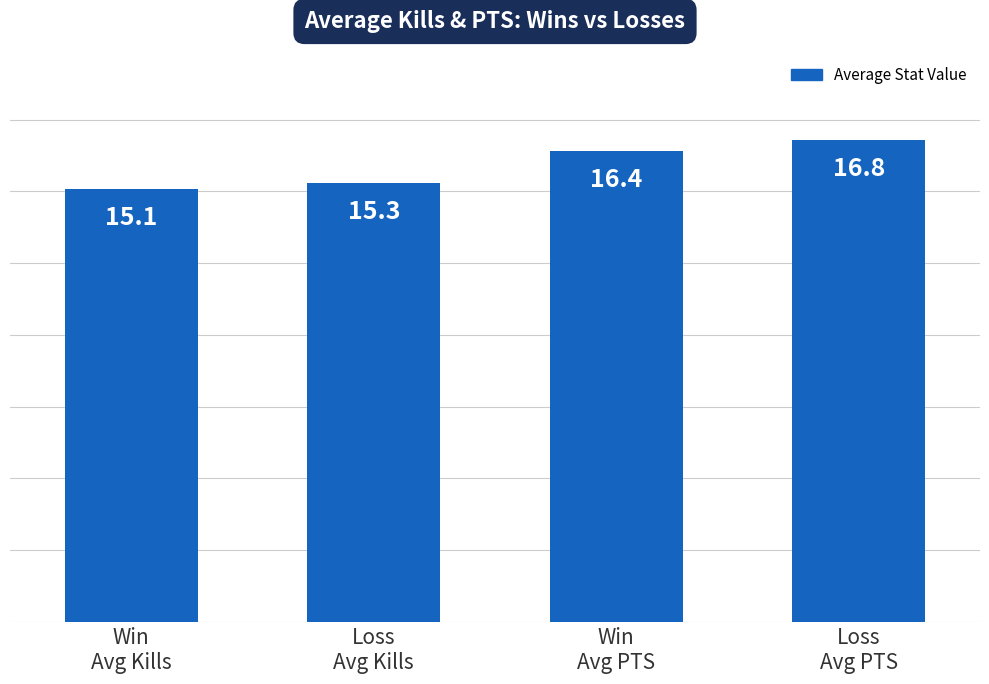

Reading left to right, extract all data points from this chart.

Win
Avg Kills=15.1	Loss
Avg Kills=15.3	Win
Avg PTS=16.4	Loss
Avg PTS=16.8